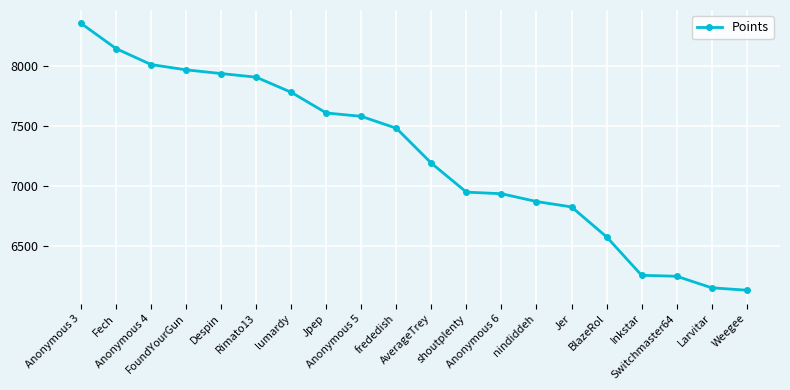

What is the label of the 3rd point from the right?

Switchmaster64